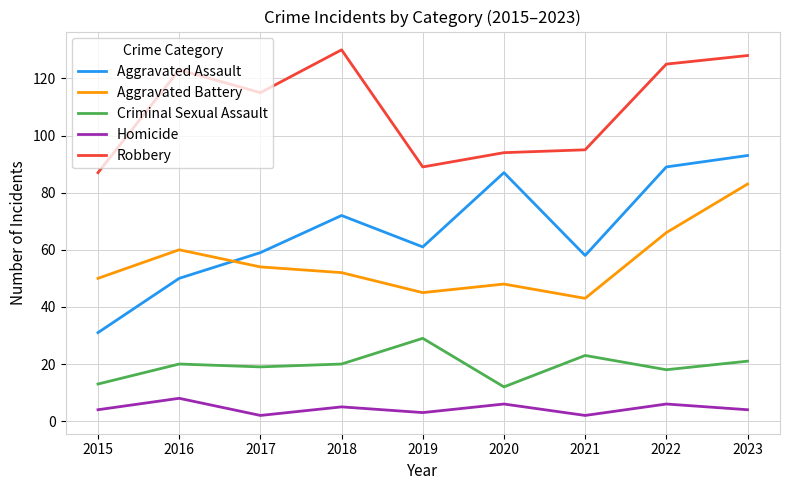

What is the difference between the maximum and minimum values in the Aggravated Battery series?

40